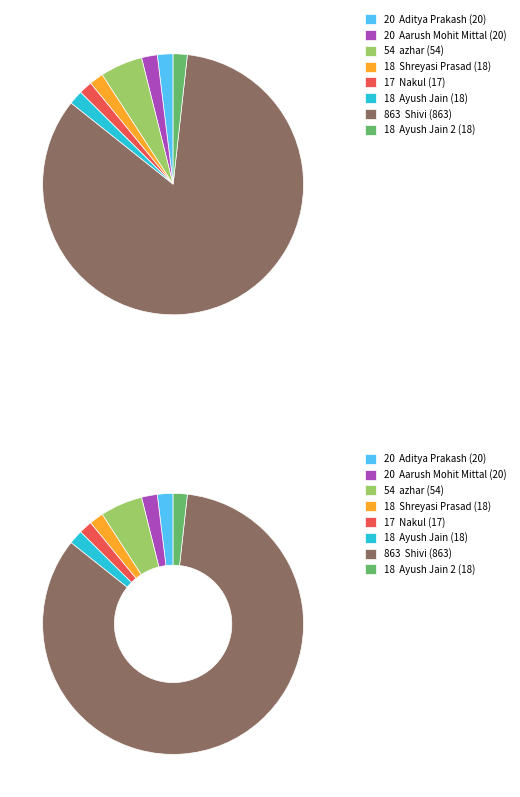

The Aarush Mohit Mittal (20) slice represents 7% of the pie. True or false?

False